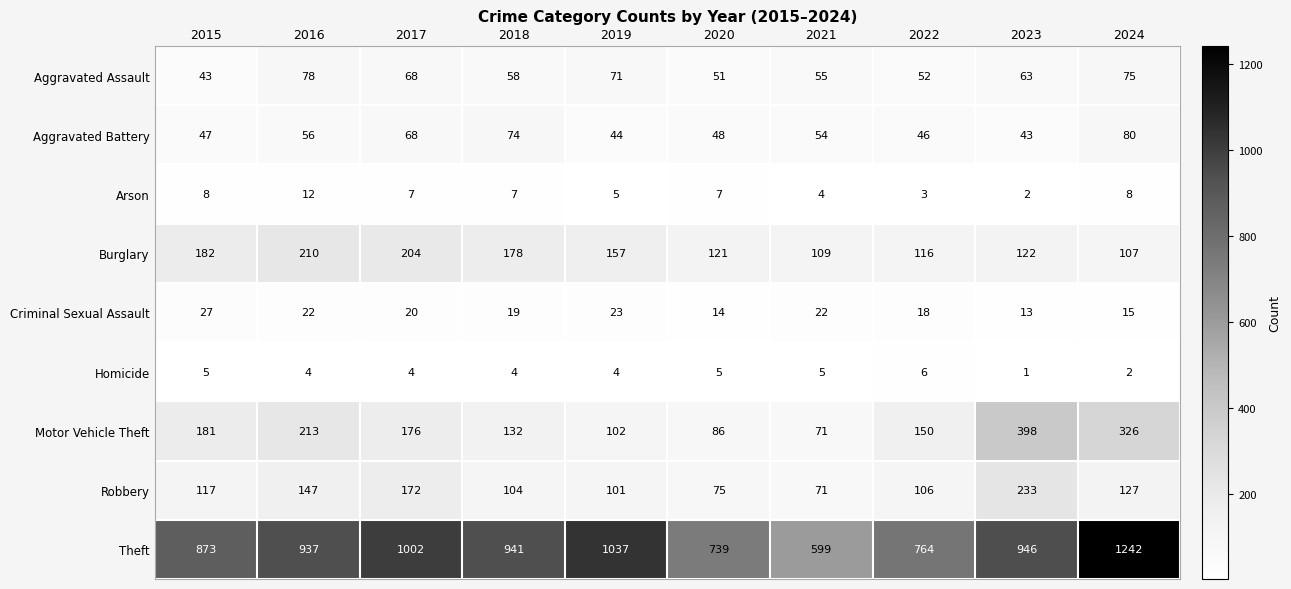

What is the difference between the maximum and minimum values in the Robbery series?

162